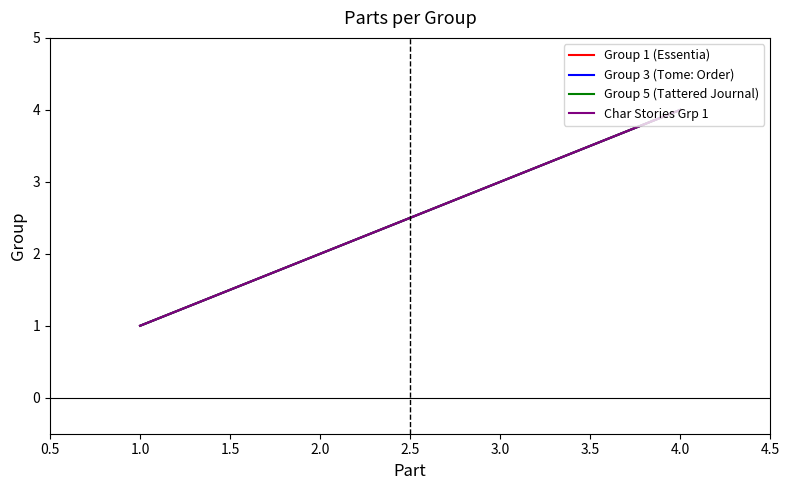

What is the smallest value displayed?

1